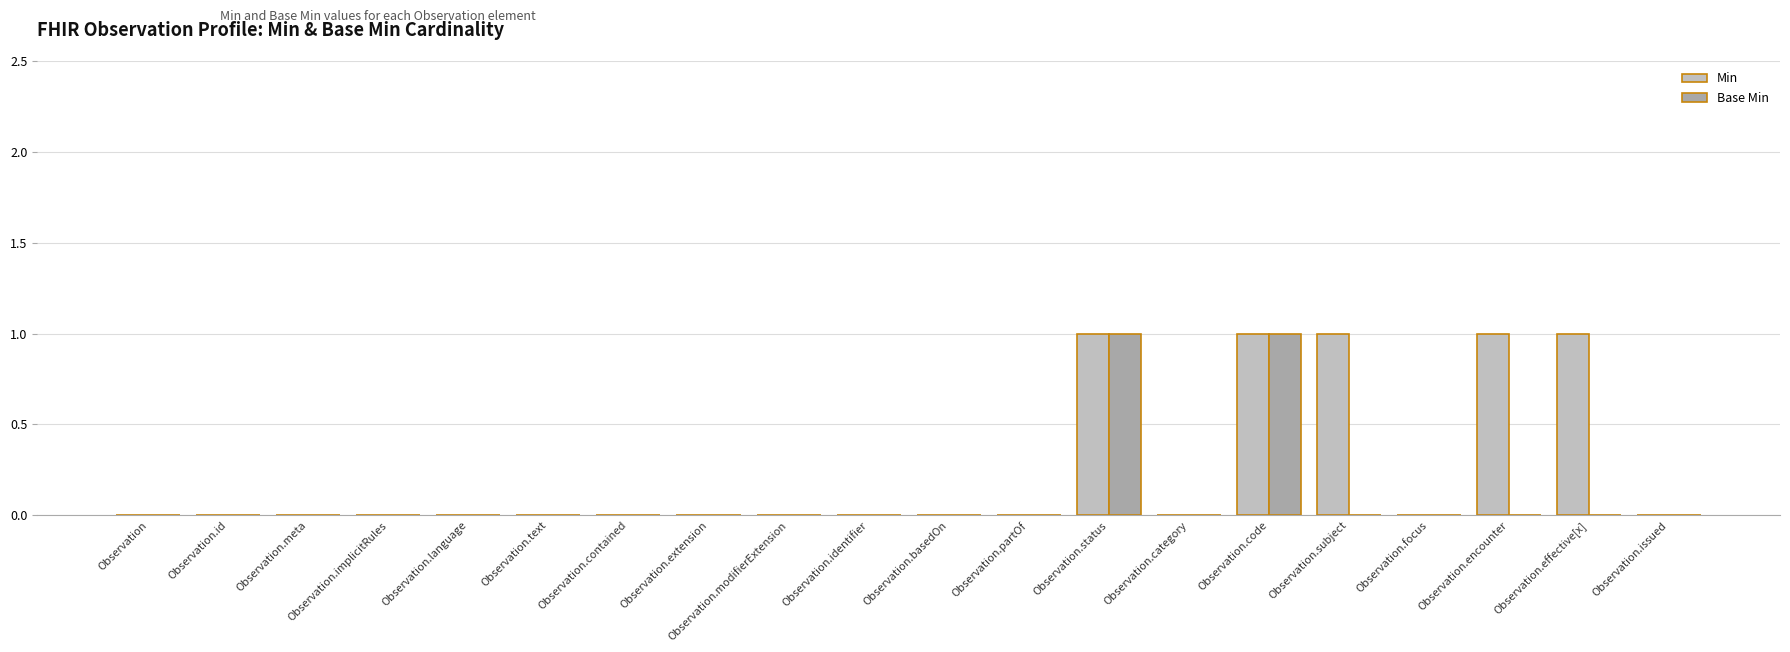

The value of Min at Observation.subject is 1. True or false?

True